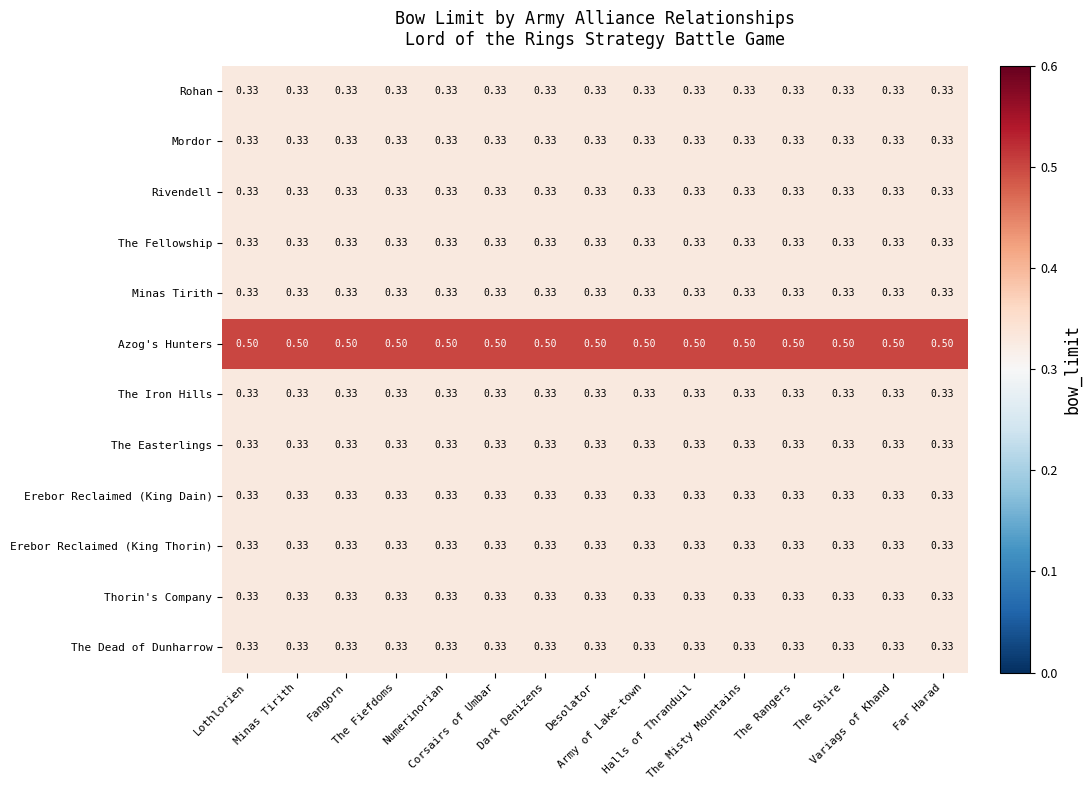

Which series has the largest total across all categories?

Azog's Hunters